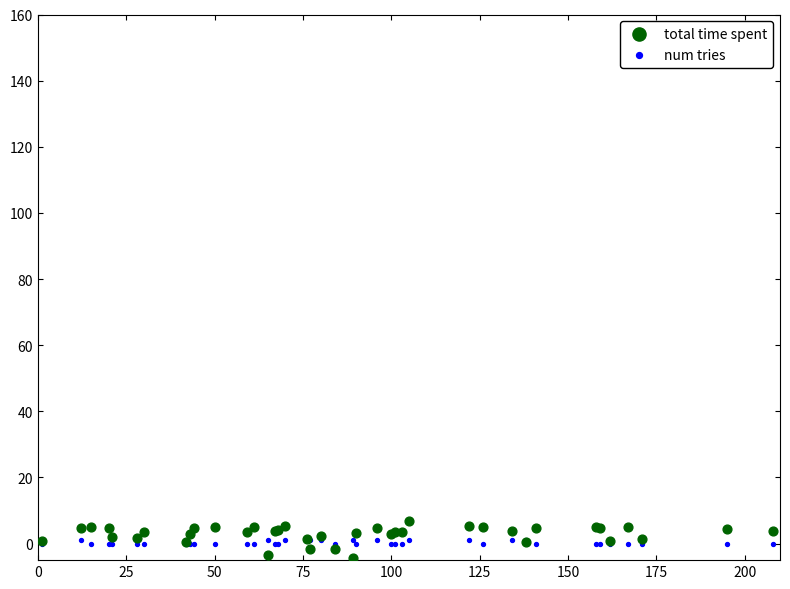

Which series has the largest Y range (max minus min)?

total time spent